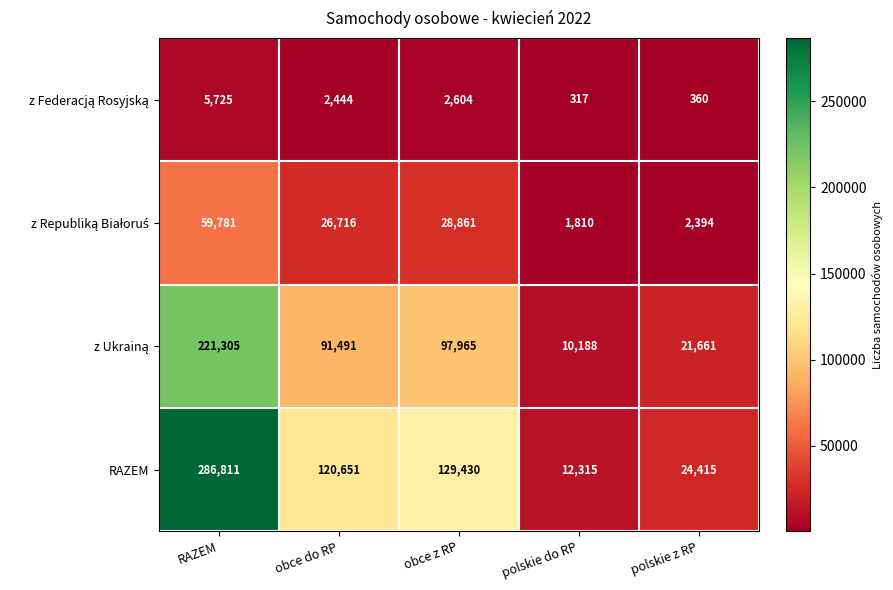

True or false: RAZEM has a value of 286811 at RAZEM.

True